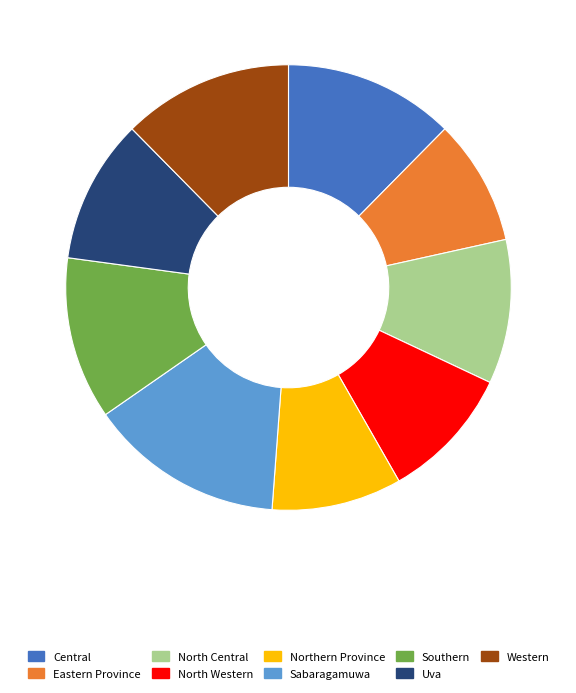

What is the largest slice in the pie chart?

Sabaragamuwa